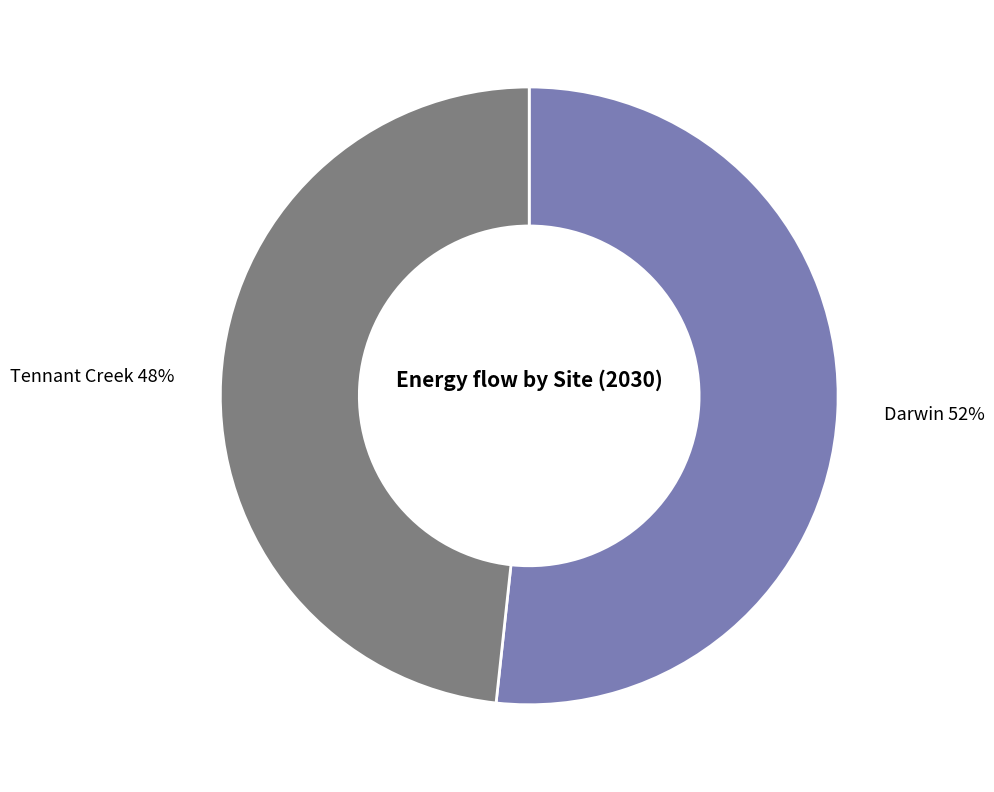

What percentage is the Tennant Creek slice, to the nearest percent?

48%